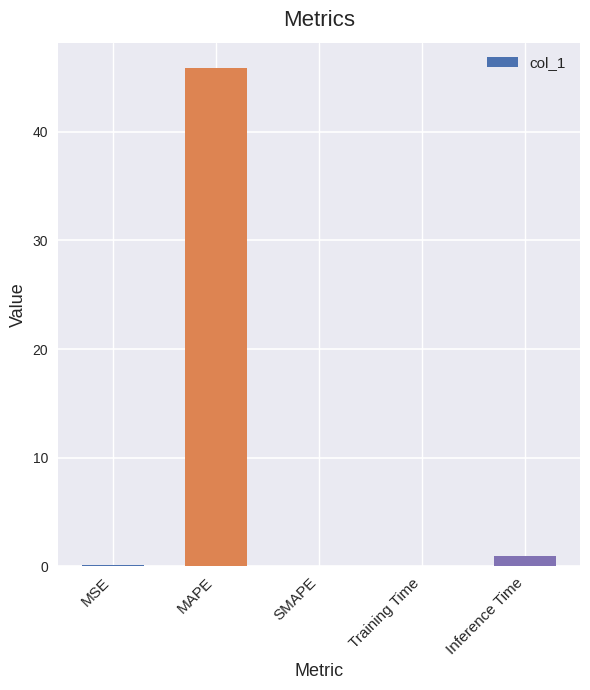

What value does the data have at MAPE?

45.9